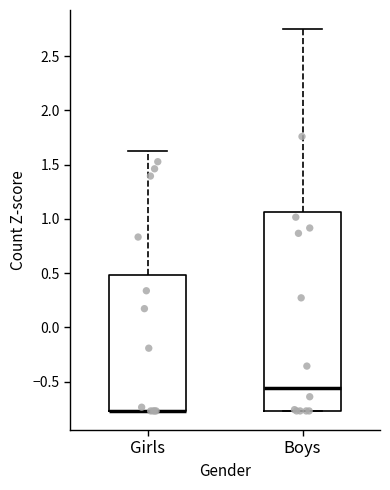

Reading left to right, read every box against the y-axis: the position of its median line, the range the box covers, and the ends of its whiskers. The values are not printed on the chart, so give them approximately, as read against the axis.

Girls: median -0.75 (drawn on the box's lower edge), box -0.75 to 0.50, whiskers -0.75 to 1.65
Boys: median -0.55, box -0.75 to 1.05, whiskers -0.75 to 2.75